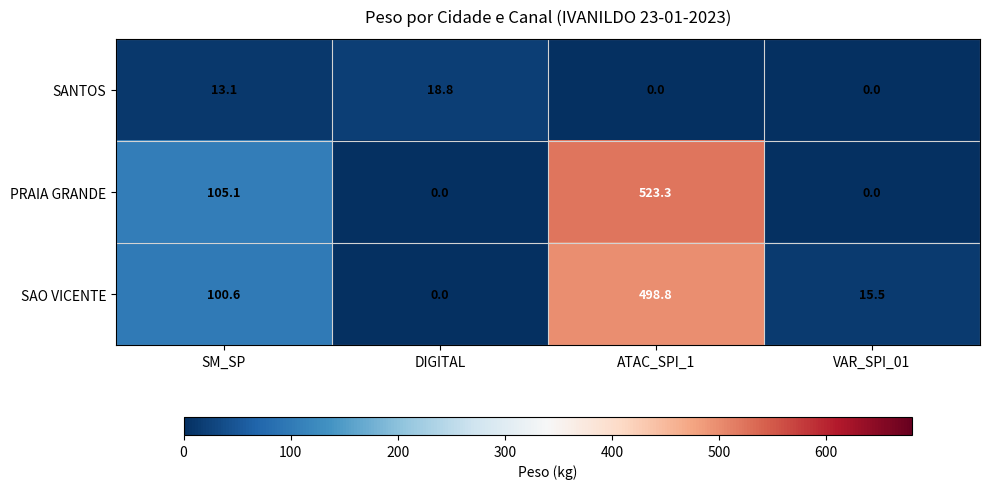

What is the highest value of the SANTOS series?

18.8